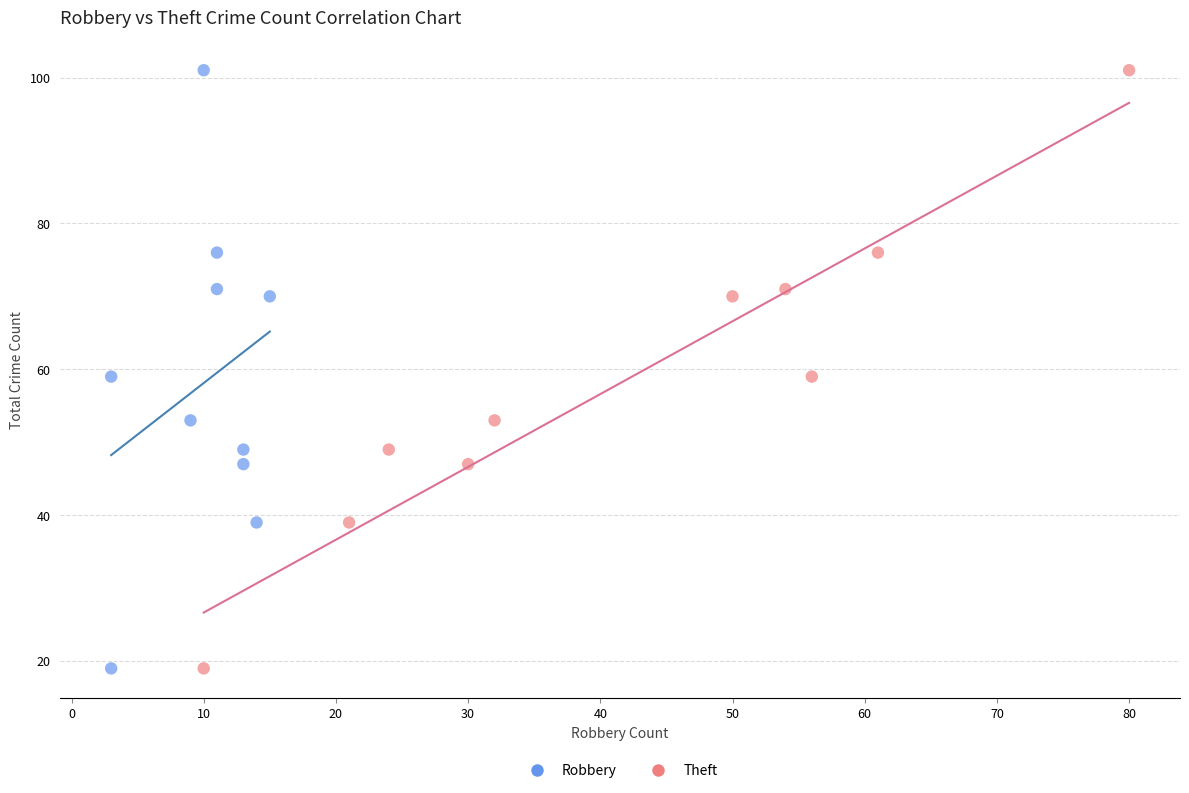

What are all the series names shown in the legend?

Robbery, Theft